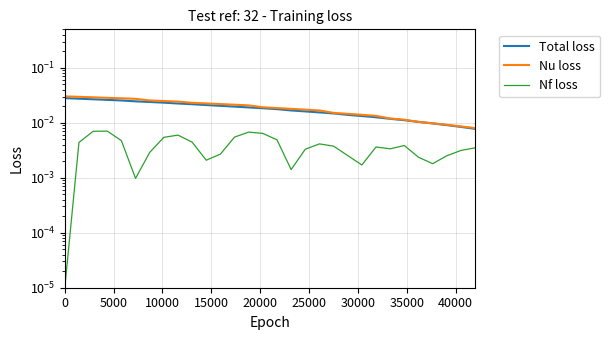

What are all the series names shown in the legend?

Total loss, Nu loss, Nf loss